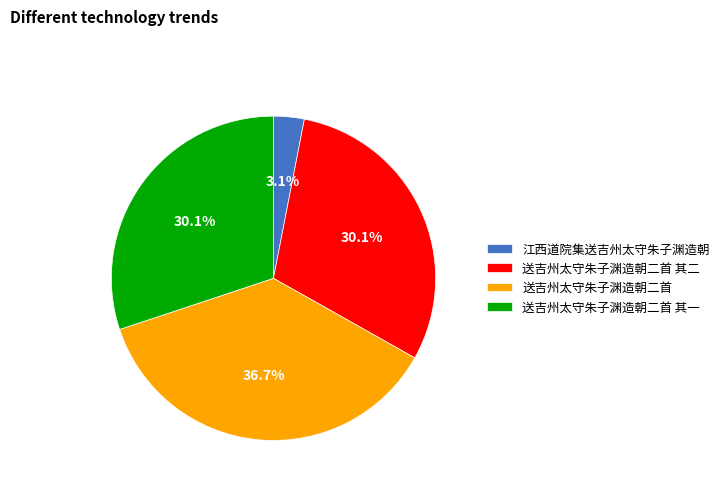

Combined, do 江西道院集送吉州太守朱子渊造朝 and 送吉州太守朱子渊造朝二首 其二 account for over 50%?

No